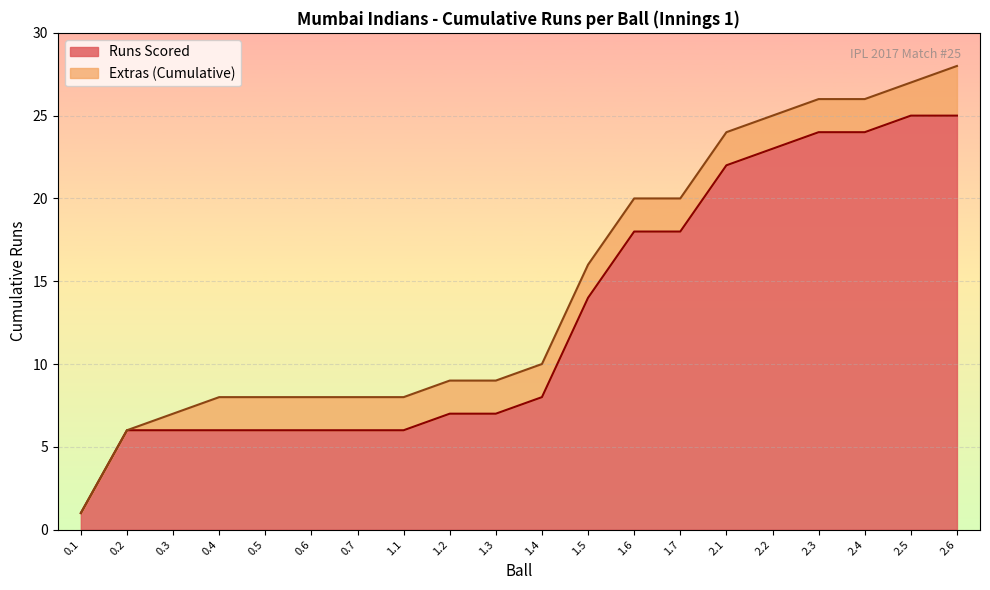

At which category is the sum across all series the highest?

2.6